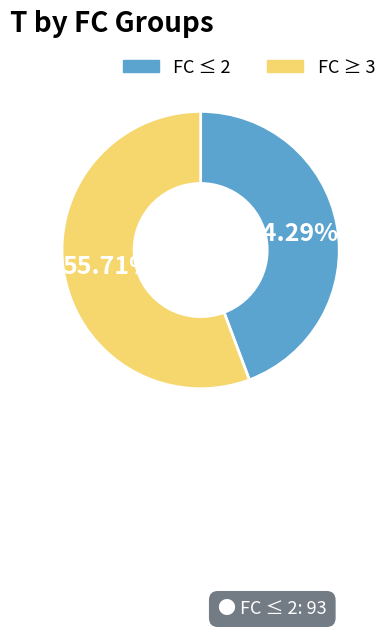

What is the ratio of the value at FC ≥ 3 to the value at FC ≤ 2?

1.3